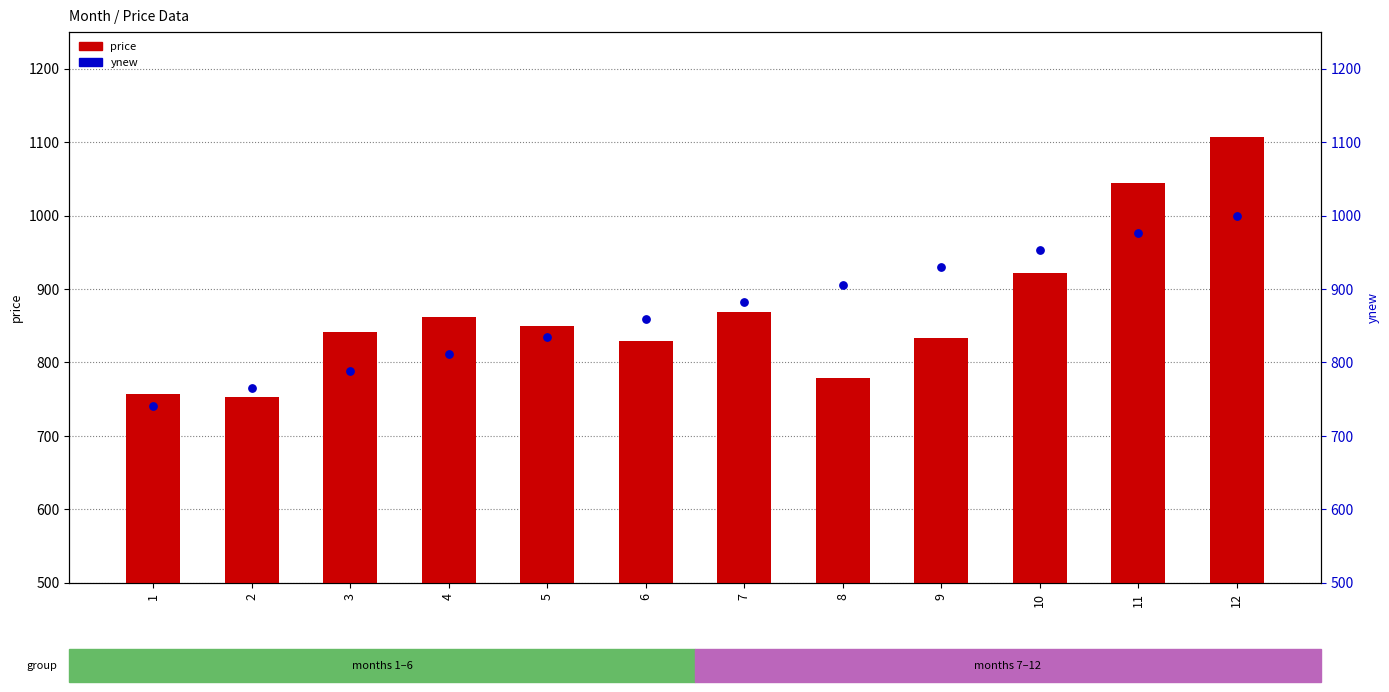

Which series contains the highest Y value?

price